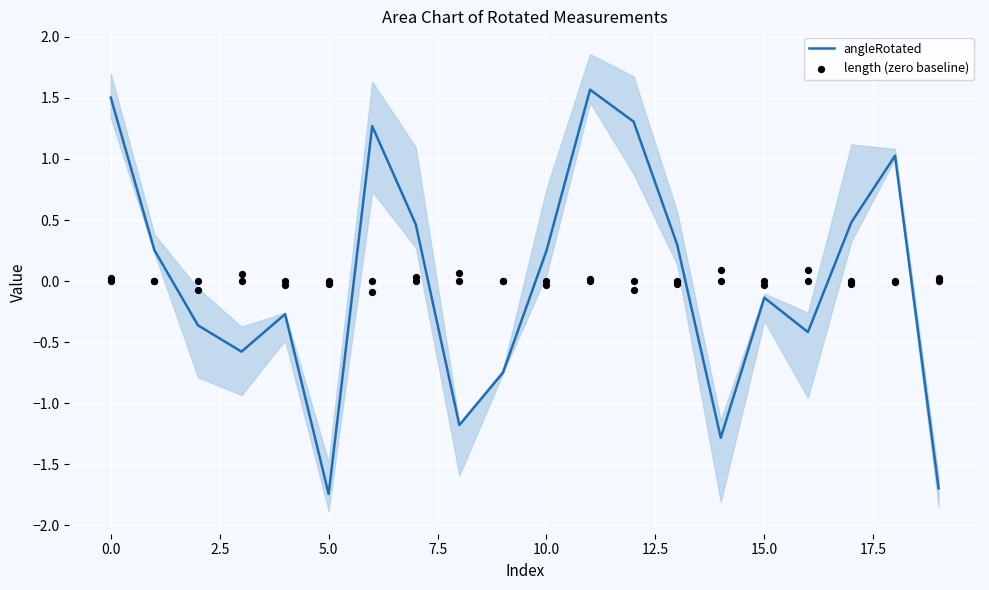

Which series reaches the minimum Y coordinate?

angleRotated